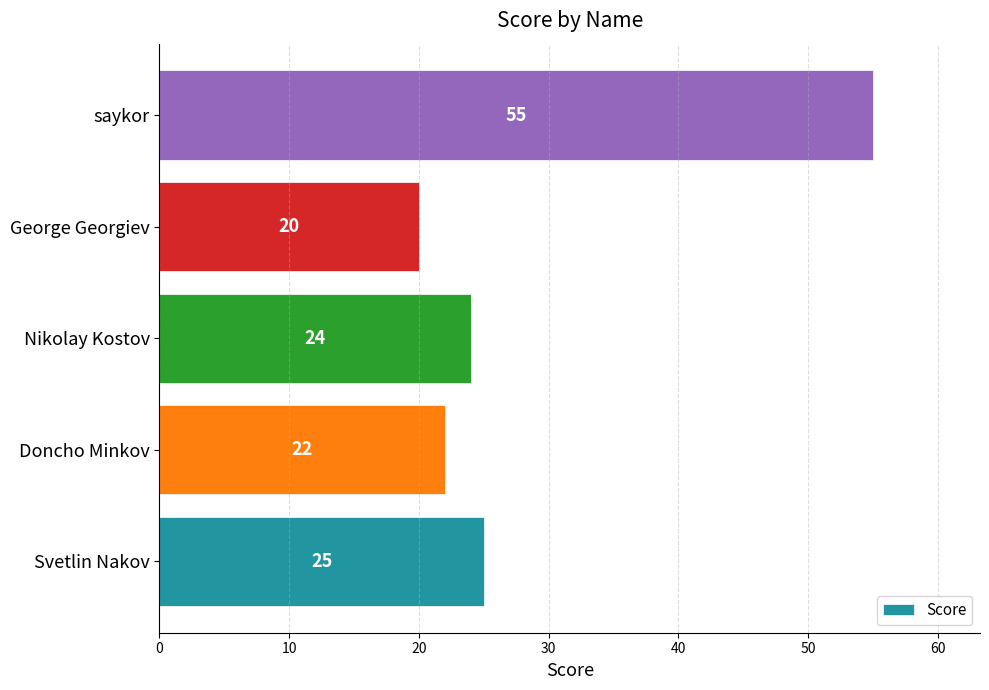

How many bars are there in total?

5